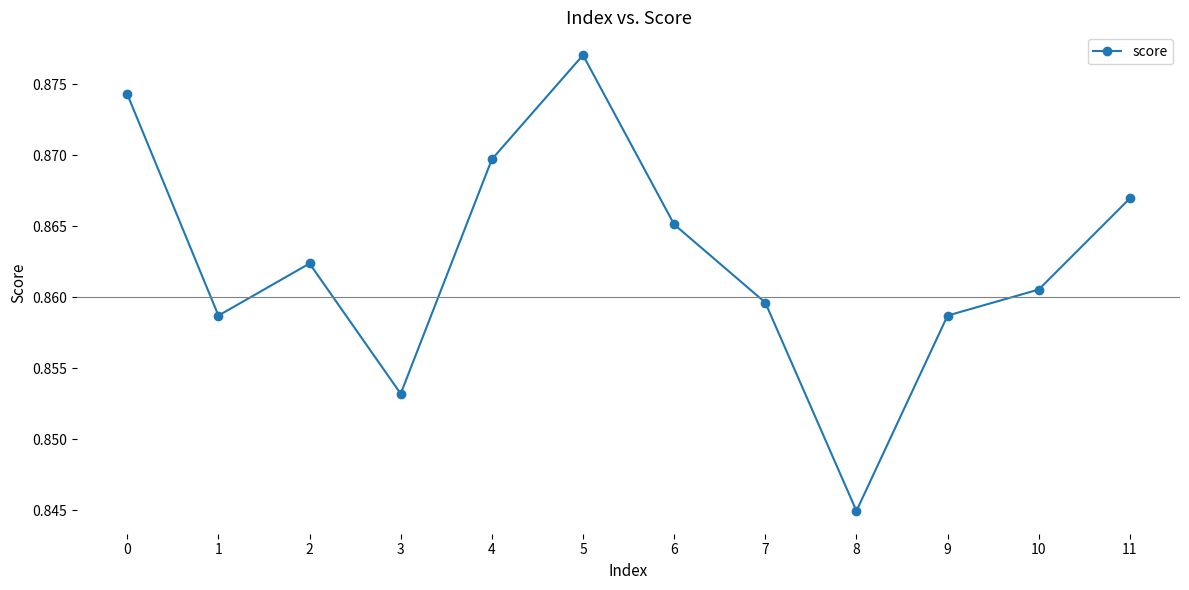

Does the chart display data point markers on the line(s)?

Yes